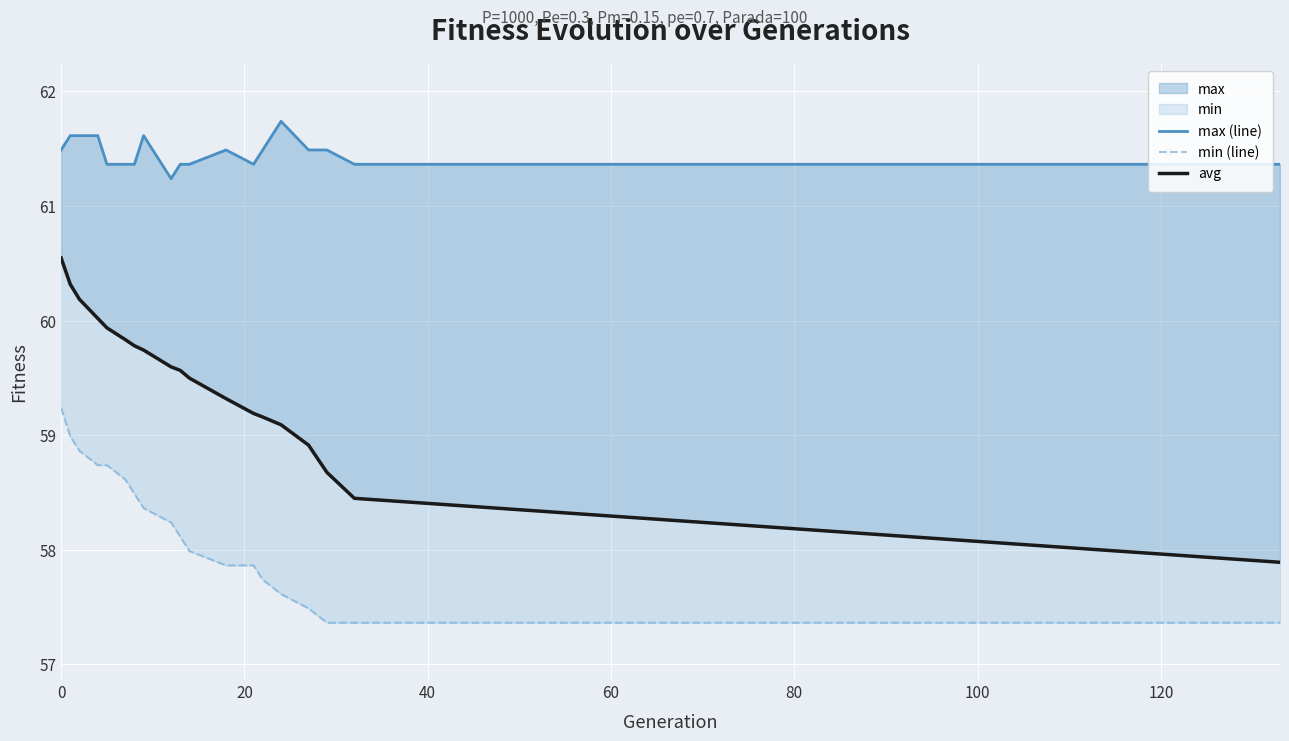

Is the value of avg at 140 greater than the value of min (line) at 120?

Yes